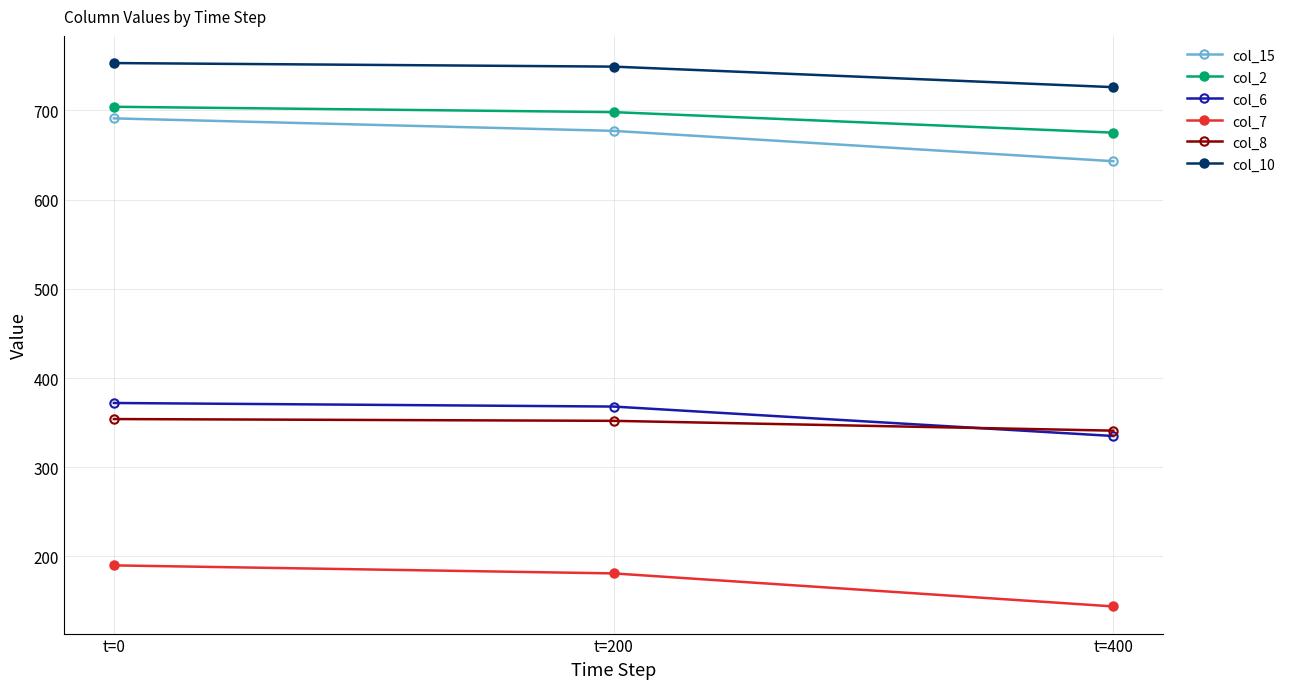

At which label does col_2 reach its minimum?

t=400